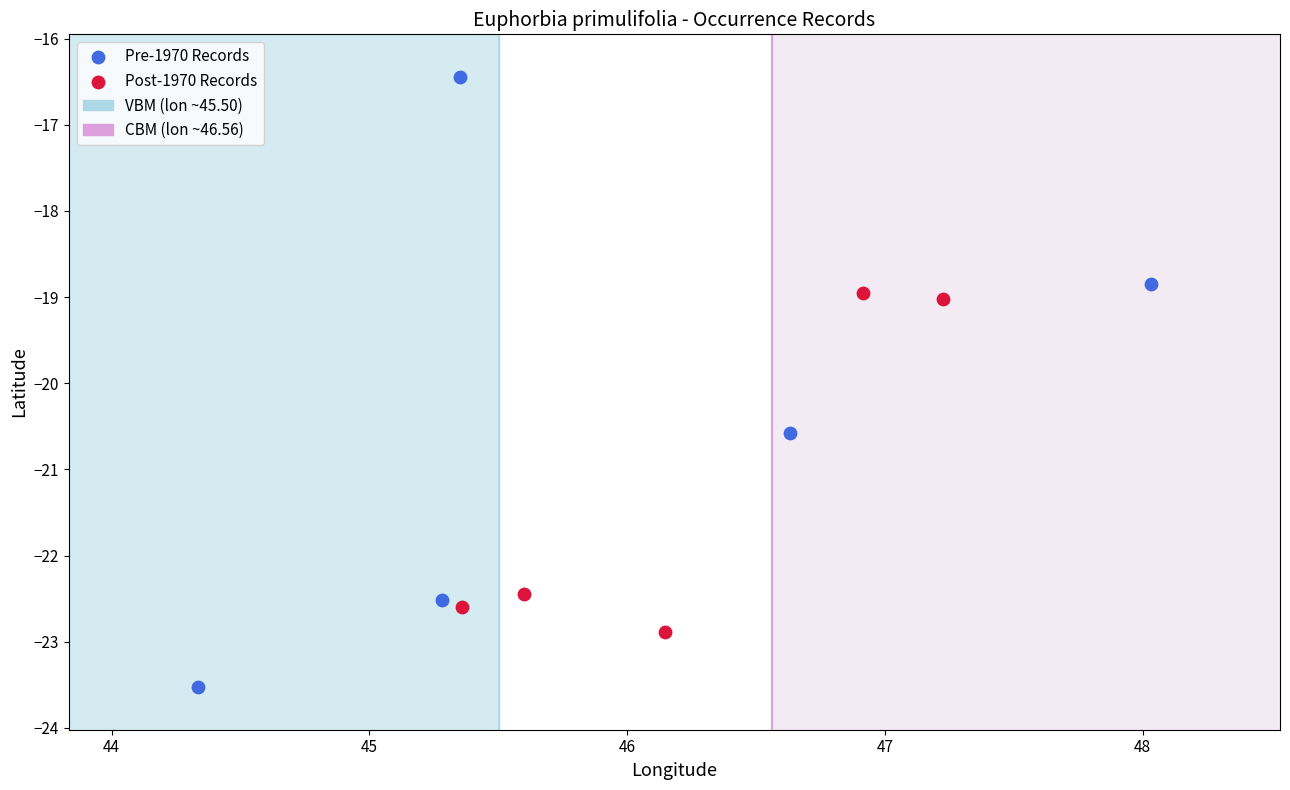

Which series reaches the maximum Y coordinate?

Pre-1970 Records